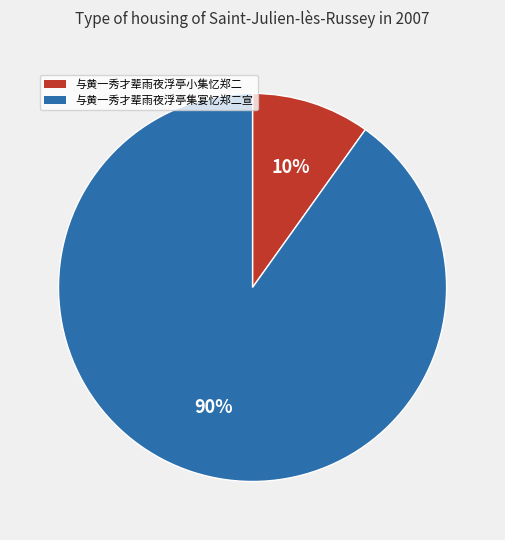

Do 与黄一秀才辈雨夜浮亭小集忆郑二 and 与黄一秀才辈雨夜浮亭集宴忆郑二宣 together represent more than half of the pie?

Yes